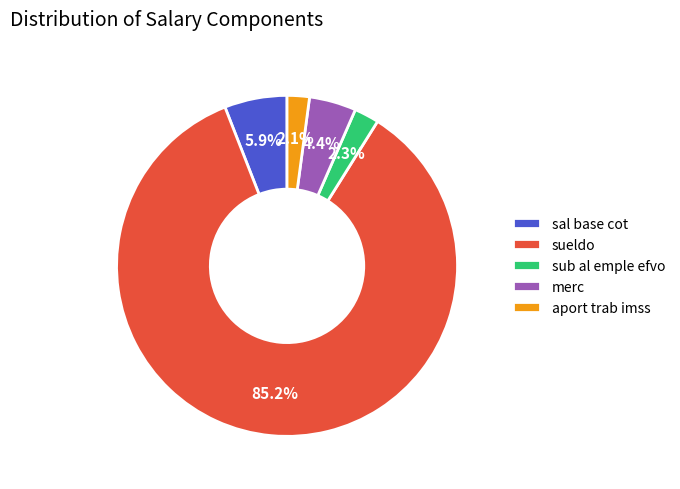

To the nearest percent, what is the average slice percentage?

20%